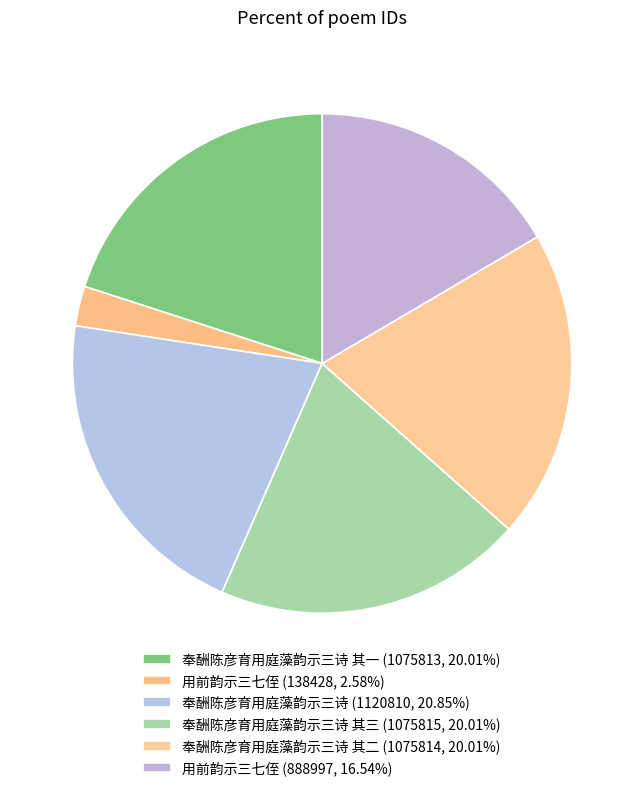

Rank the categories by value from lowest to highest.

用前韵示三七侄, 用前韵示三七侄, 奉酬陈彦育用庭藻韵示三诗 其一, 奉酬陈彦育用庭藻韵示三诗 其二, 奉酬陈彦育用庭藻韵示三诗 其三, 奉酬陈彦育用庭藻韵示三诗